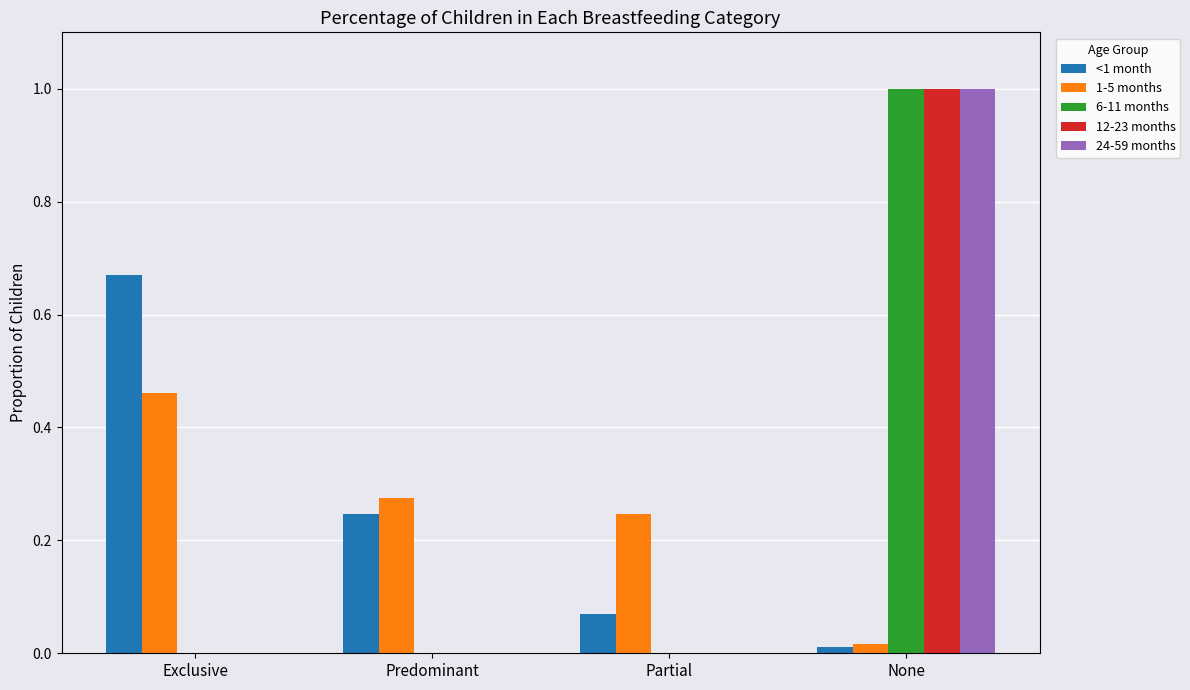

What is the sum of all 12-23 months values?

1.0